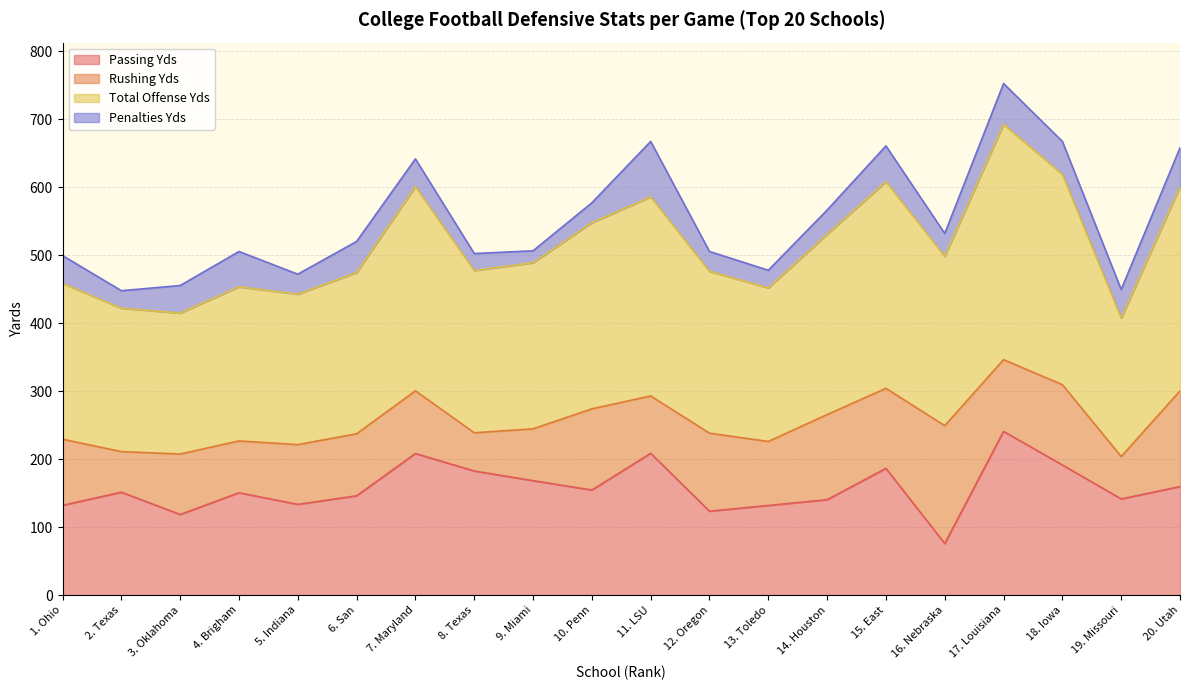

The value of Passing Yds at 11. LSU is 92.7. True or false?

False